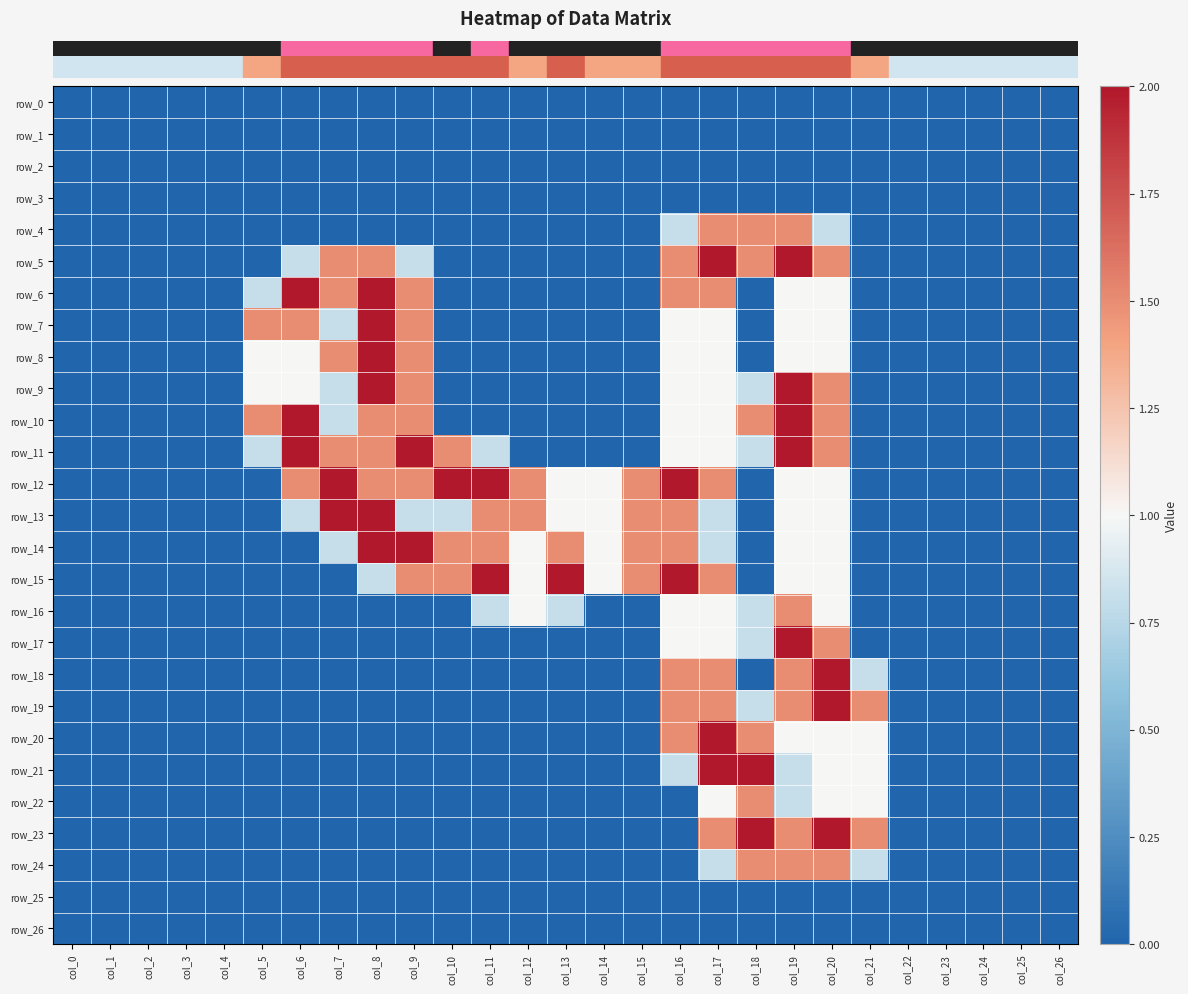

Reading left to right, list all the values displayed in this chart.

row_0: 0.0	0.0	0.0	0.0	0.0	0.0	0.0	0.0	0.0	0.0	0.0	0.0	0.0	0.0	0.0	0.0	0.0	0.0	0.0	0.0	0.0	0.0	0.0	0.0	0.0	0.0	0.0
row_1: 0.0	0.0	0.0	0.0	0.0	0.0	0.0	0.0	0.0	0.0	0.0	0.0	0.0	0.0	0.0	0.0	0.0	0.0	0.0	0.0	0.0	0.0	0.0	0.0	0.0	0.0	0.0
row_2: 0.0	0.0	0.0	0.0	0.0	0.0	0.0	0.0	0.0	0.0	0.0	0.0	0.0	0.0	0.0	0.0	0.0	0.0	0.0	0.0	0.0	0.0	0.0	0.0	0.0	0.0	0.0
row_3: 0.0	0.0	0.0	0.0	0.0	0.0	0.0	0.0	0.0	0.0	0.0	0.0	0.0	0.0	0.0	0.0	0.0	0.0	0.0	0.0	0.0	0.0	0.0	0.0	0.0	0.0	0.0
row_4: 0.0	0.0	0.0	0.0	0.0	0.0	0.0	0.0	0.0	0.0	0.0	0.0	0.0	0.0	0.0	0.0	0.8	1.5	1.5	1.5	0.8	0.0	0.0	0.0	0.0	0.0	0.0
row_5: 0.0	0.0	0.0	0.0	0.0	0.0	0.8	1.5	1.5	0.8	0.0	0.0	0.0	0.0	0.0	0.0	1.5	2.0	1.5	2.0	1.5	0.0	0.0	0.0	0.0	0.0	0.0
row_6: 0.0	0.0	0.0	0.0	0.0	0.8	2.0	1.5	2.0	1.5	0.0	0.0	0.0	0.0	0.0	0.0	1.5	1.5	0.0	1.0	1.0	0.0	0.0	0.0	0.0	0.0	0.0
row_7: 0.0	0.0	0.0	0.0	0.0	1.5	1.5	0.8	2.0	1.5	0.0	0.0	0.0	0.0	0.0	0.0	1.0	1.0	0.0	1.0	1.0	0.0	0.0	0.0	0.0	0.0	0.0
row_8: 0.0	0.0	0.0	0.0	0.0	1.0	1.0	1.5	2.0	1.5	0.0	0.0	0.0	0.0	0.0	0.0	1.0	1.0	0.0	1.0	1.0	0.0	0.0	0.0	0.0	0.0	0.0
row_9: 0.0	0.0	0.0	0.0	0.0	1.0	1.0	0.8	2.0	1.5	0.0	0.0	0.0	0.0	0.0	0.0	1.0	1.0	0.8	2.0	1.5	0.0	0.0	0.0	0.0	0.0	0.0
row_10: 0.0	0.0	0.0	0.0	0.0	1.5	2.0	0.8	1.5	1.5	0.0	0.0	0.0	0.0	0.0	0.0	1.0	1.0	1.5	2.0	1.5	0.0	0.0	0.0	0.0	0.0	0.0
row_11: 0.0	0.0	0.0	0.0	0.0	0.8	2.0	1.5	1.5	2.0	1.5	0.8	0.0	0.0	0.0	0.0	1.0	1.0	0.8	2.0	1.5	0.0	0.0	0.0	0.0	0.0	0.0
row_12: 0.0	0.0	0.0	0.0	0.0	0.0	1.5	2.0	1.5	1.5	2.0	2.0	1.5	1.0	1.0	1.5	2.0	1.5	0.0	1.0	1.0	0.0	0.0	0.0	0.0	0.0	0.0
row_13: 0.0	0.0	0.0	0.0	0.0	0.0	0.8	2.0	2.0	0.8	0.8	1.5	1.5	1.0	1.0	1.5	1.5	0.8	0.0	1.0	1.0	0.0	0.0	0.0	0.0	0.0	0.0
row_14: 0.0	0.0	0.0	0.0	0.0	0.0	0.0	0.8	2.0	2.0	1.5	1.5	1.0	1.5	1.0	1.5	1.5	0.8	0.0	1.0	1.0	0.0	0.0	0.0	0.0	0.0	0.0
row_15: 0.0	0.0	0.0	0.0	0.0	0.0	0.0	0.0	0.8	1.5	1.5	2.0	1.0	2.0	1.0	1.5	2.0	1.5	0.0	1.0	1.0	0.0	0.0	0.0	0.0	0.0	0.0
row_16: 0.0	0.0	0.0	0.0	0.0	0.0	0.0	0.0	0.0	0.0	0.0	0.8	1.0	0.8	0.0	0.0	1.0	1.0	0.8	1.5	1.0	0.0	0.0	0.0	0.0	0.0	0.0
row_17: 0.0	0.0	0.0	0.0	0.0	0.0	0.0	0.0	0.0	0.0	0.0	0.0	0.0	0.0	0.0	0.0	1.0	1.0	0.8	2.0	1.5	0.0	0.0	0.0	0.0	0.0	0.0
row_18: 0.0	0.0	0.0	0.0	0.0	0.0	0.0	0.0	0.0	0.0	0.0	0.0	0.0	0.0	0.0	0.0	1.5	1.5	0.0	1.5	2.0	0.8	0.0	0.0	0.0	0.0	0.0
row_19: 0.0	0.0	0.0	0.0	0.0	0.0	0.0	0.0	0.0	0.0	0.0	0.0	0.0	0.0	0.0	0.0	1.5	1.5	0.8	1.5	2.0	1.5	0.0	0.0	0.0	0.0	0.0
row_20: 0.0	0.0	0.0	0.0	0.0	0.0	0.0	0.0	0.0	0.0	0.0	0.0	0.0	0.0	0.0	0.0	1.5	2.0	1.5	1.0	1.0	1.0	0.0	0.0	0.0	0.0	0.0
row_21: 0.0	0.0	0.0	0.0	0.0	0.0	0.0	0.0	0.0	0.0	0.0	0.0	0.0	0.0	0.0	0.0	0.8	2.0	2.0	0.8	1.0	1.0	0.0	0.0	0.0	0.0	0.0
row_22: 0.0	0.0	0.0	0.0	0.0	0.0	0.0	0.0	0.0	0.0	0.0	0.0	0.0	0.0	0.0	0.0	0.0	1.0	1.5	0.8	1.0	1.0	0.0	0.0	0.0	0.0	0.0
row_23: 0.0	0.0	0.0	0.0	0.0	0.0	0.0	0.0	0.0	0.0	0.0	0.0	0.0	0.0	0.0	0.0	0.0	1.5	2.0	1.5	2.0	1.5	0.0	0.0	0.0	0.0	0.0
row_24: 0.0	0.0	0.0	0.0	0.0	0.0	0.0	0.0	0.0	0.0	0.0	0.0	0.0	0.0	0.0	0.0	0.0	0.8	1.5	1.5	1.5	0.8	0.0	0.0	0.0	0.0	0.0
row_25: 0.0	0.0	0.0	0.0	0.0	0.0	0.0	0.0	0.0	0.0	0.0	0.0	0.0	0.0	0.0	0.0	0.0	0.0	0.0	0.0	0.0	0.0	0.0	0.0	0.0	0.0	0.0
row_26: 0.0	0.0	0.0	0.0	0.0	0.0	0.0	0.0	0.0	0.0	0.0	0.0	0.0	0.0	0.0	0.0	0.0	0.0	0.0	0.0	0.0	0.0	0.0	0.0	0.0	0.0	0.0